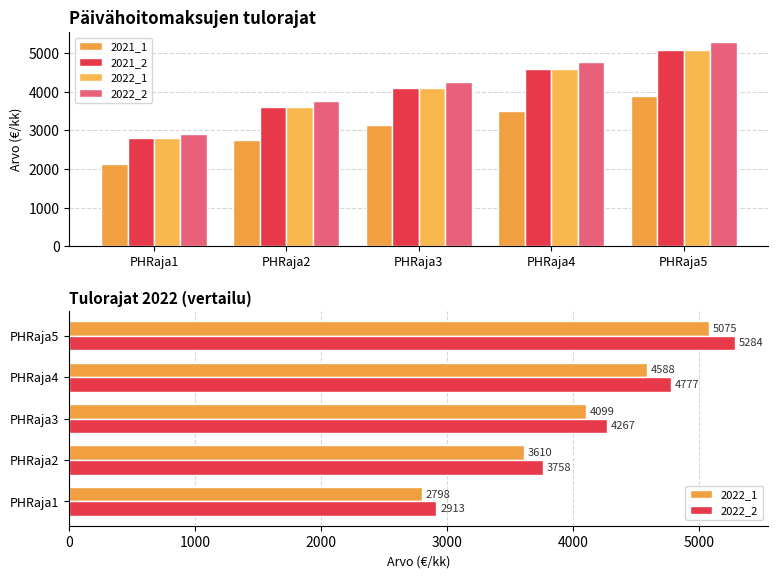

True or false: 2021_1 has a value of 3139 at PHRaja3.

True